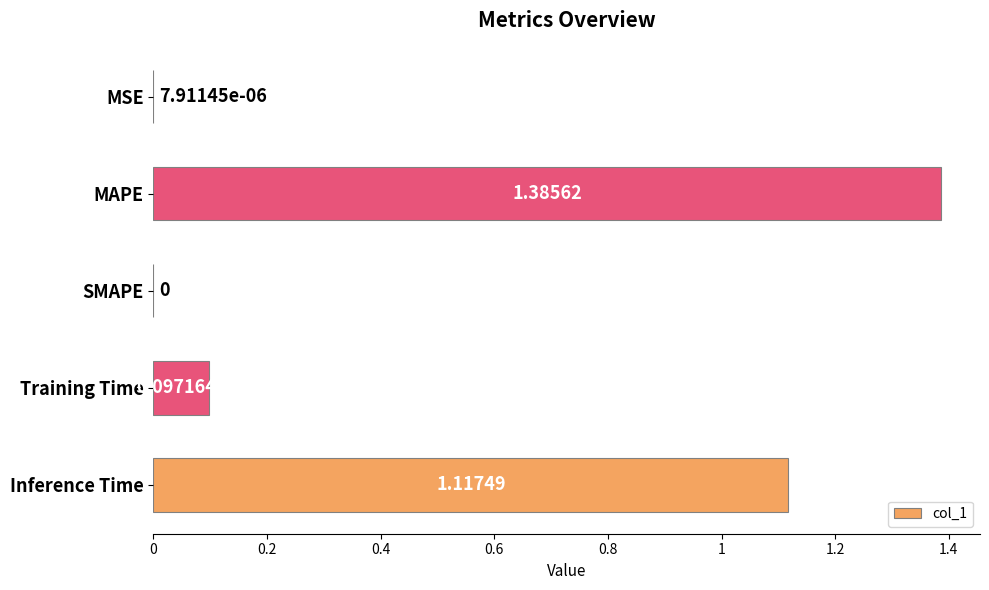

What is the change in value from MSE to Training Time?

+0.1